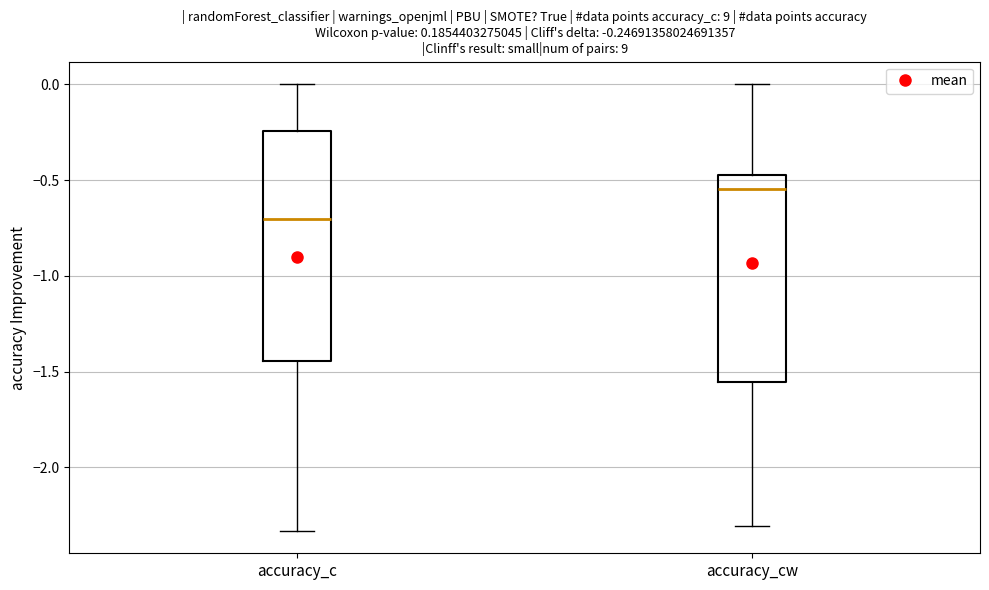

Which box is the tallest, from its lower edge to its upper edge?

accuracy_c